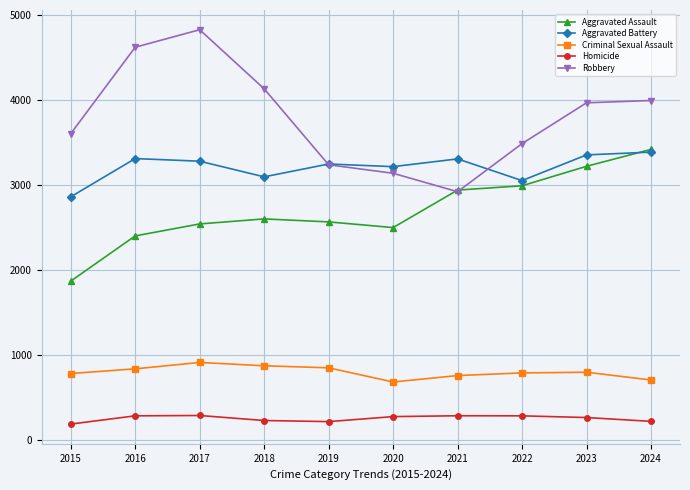

What is the value of the Aggravated Assault point at the 3rd from the left?

2545